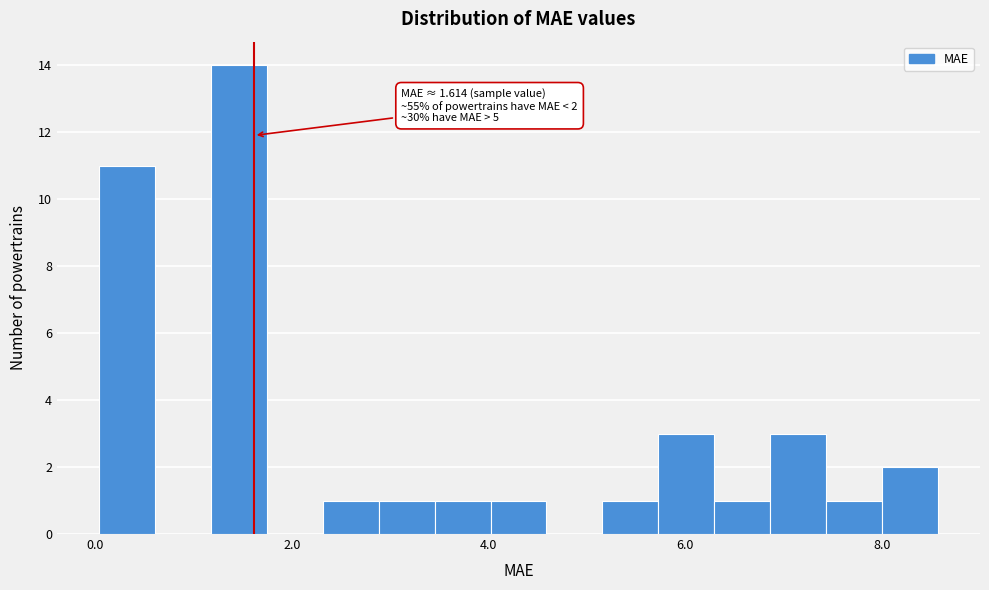

Read against the x-axis, roughly where is the centre of the tallest bar?

1.4